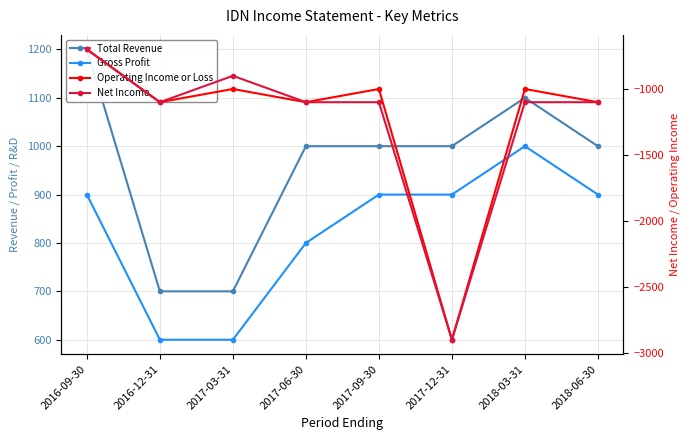

True or false: Net Income and Operating Income or Loss intersect in this chart.

False